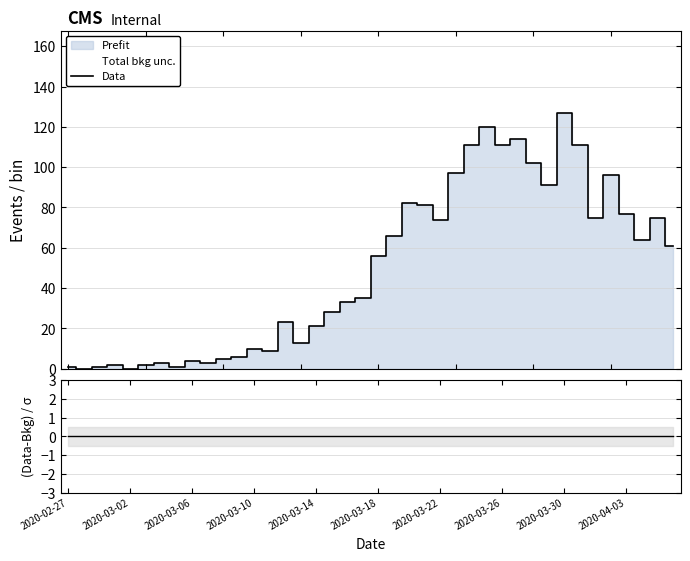

At how many categories does at least one series exceed 80?

12